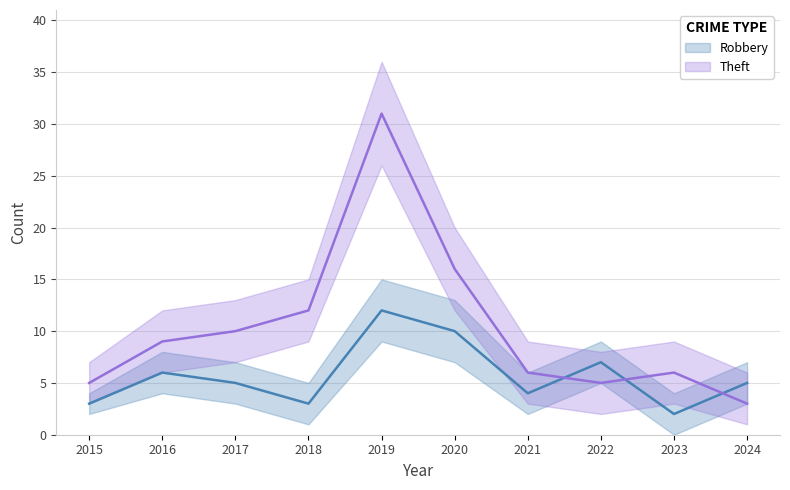

Where does the Theft series first go above 9?

2017